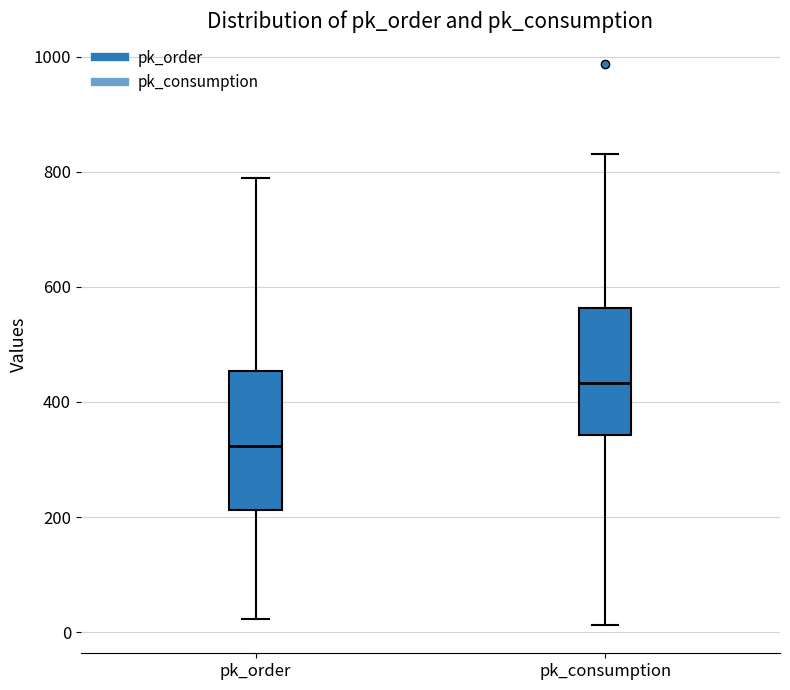

Reading left to right, read every box against the y-axis: the position of its median line, the range the box covers, and the ends of its whiskers. The values are not printed on the chart, so give them approximately, as read against the axis.

pk_order: median 320, box 220 to 460, whiskers 20 to 780
pk_consumption: median 440, box 340 to 560, whiskers 20 to 840